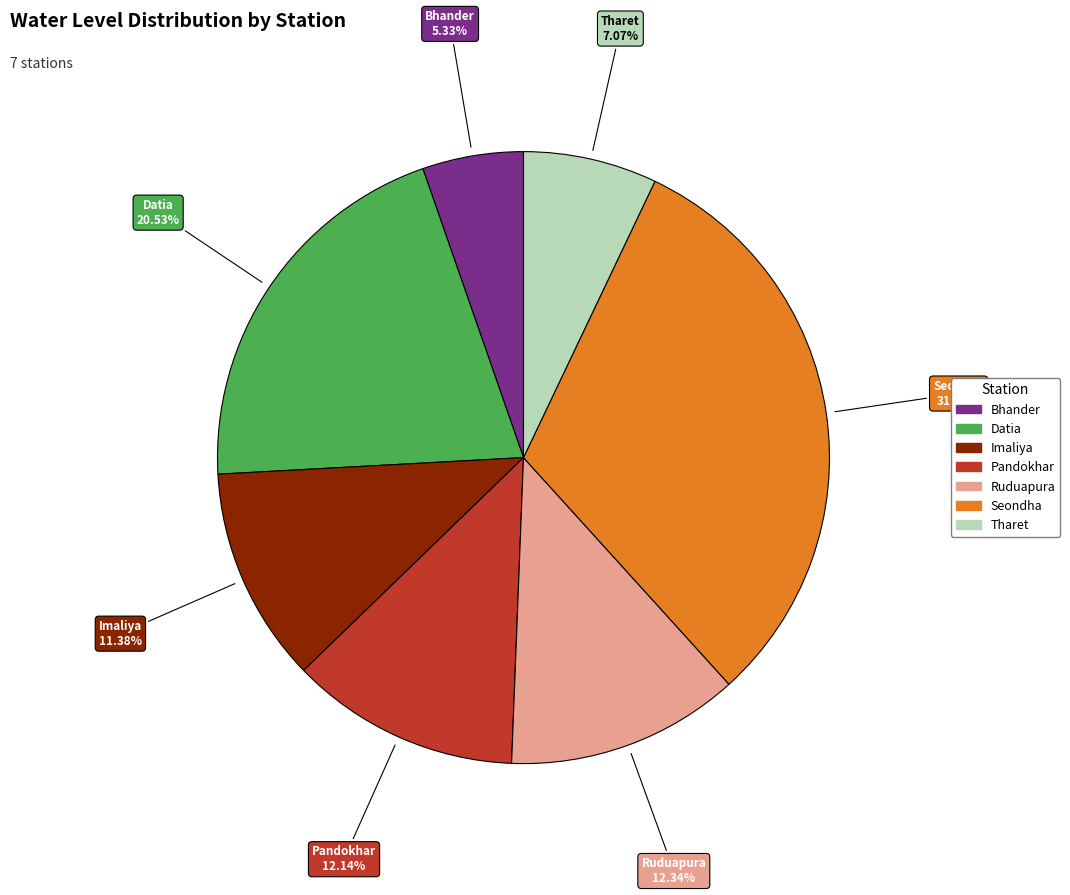

What percentage do Datia and Pandokhar together represent?

32.7%